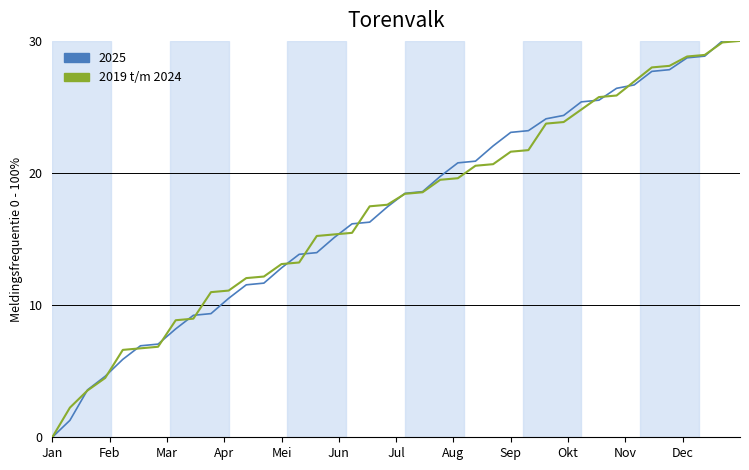

What is the maximum value for 2019 t/m 2024?

30.0